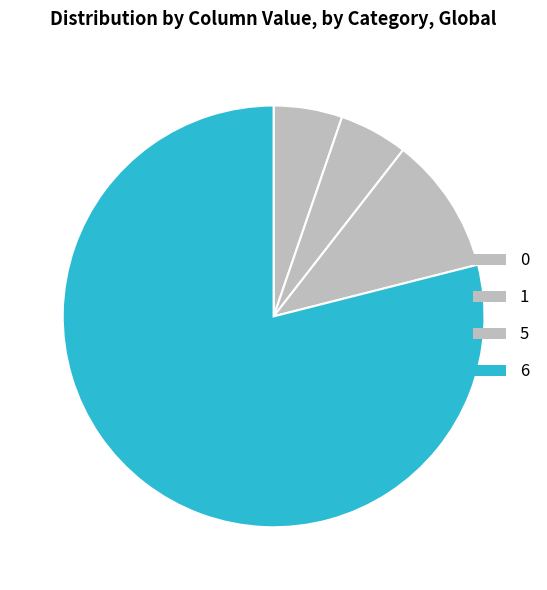

How many segments does this pie chart have?

4